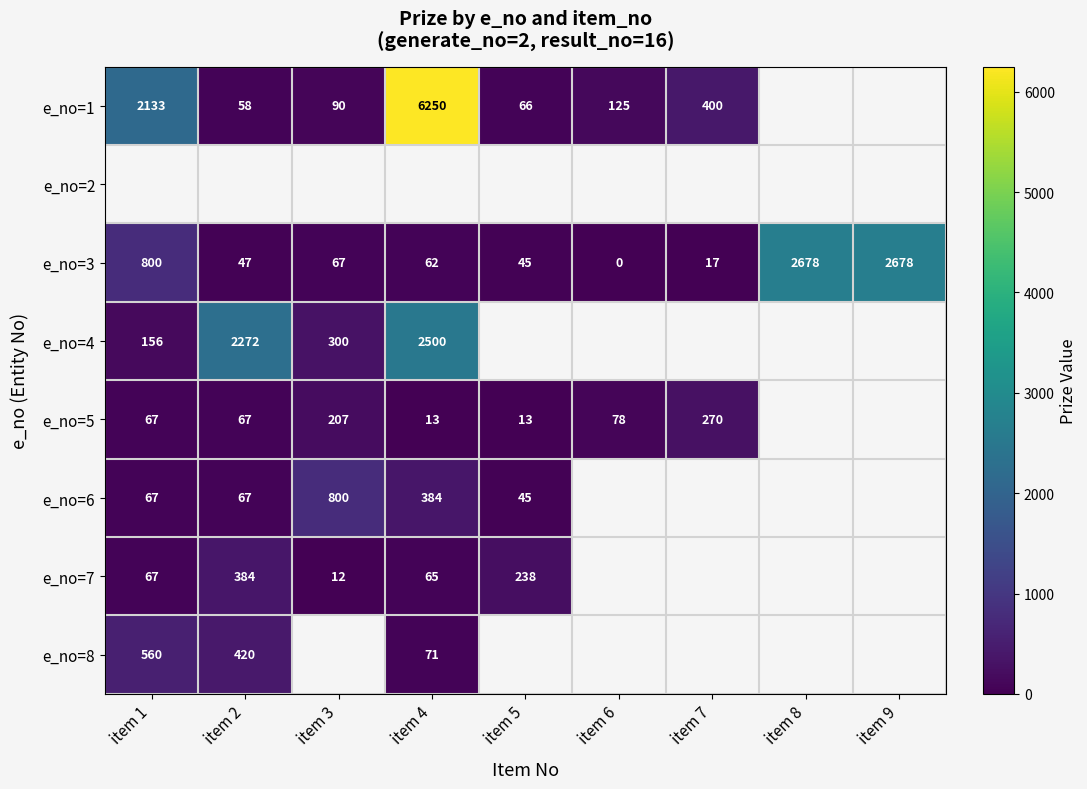

The value of e_no=1 at item 4 is 6250. True or false?

True